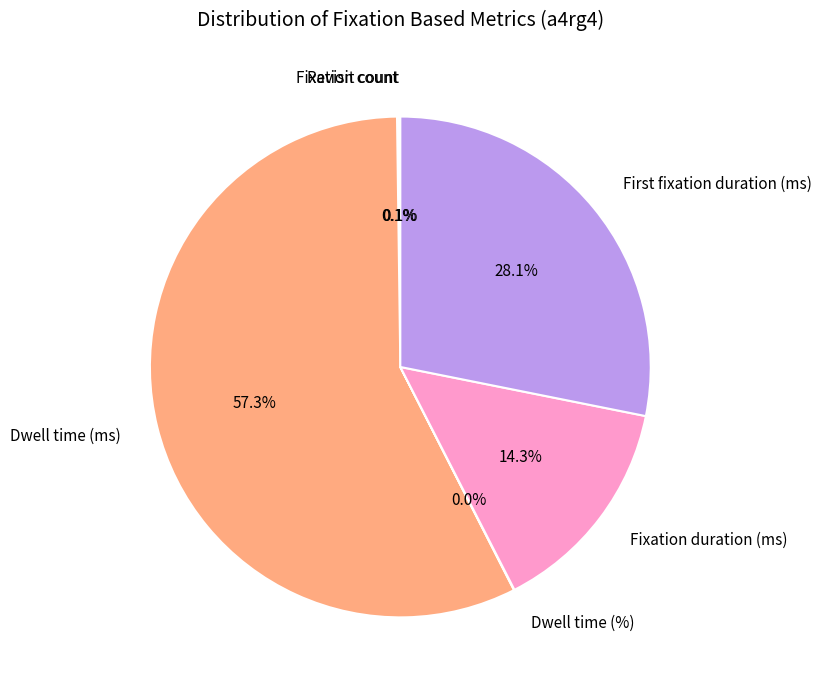

What percentage is NOT represented by Fixation duration (ms)?

85.7%